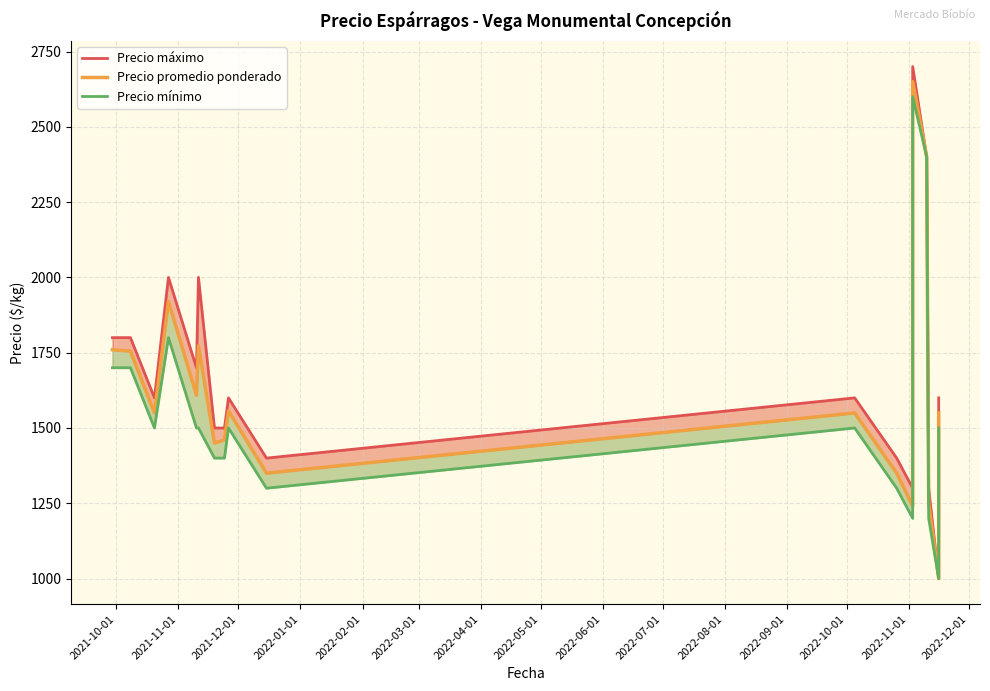

At which category does the chart reach its peak across all series?

2022-11-01